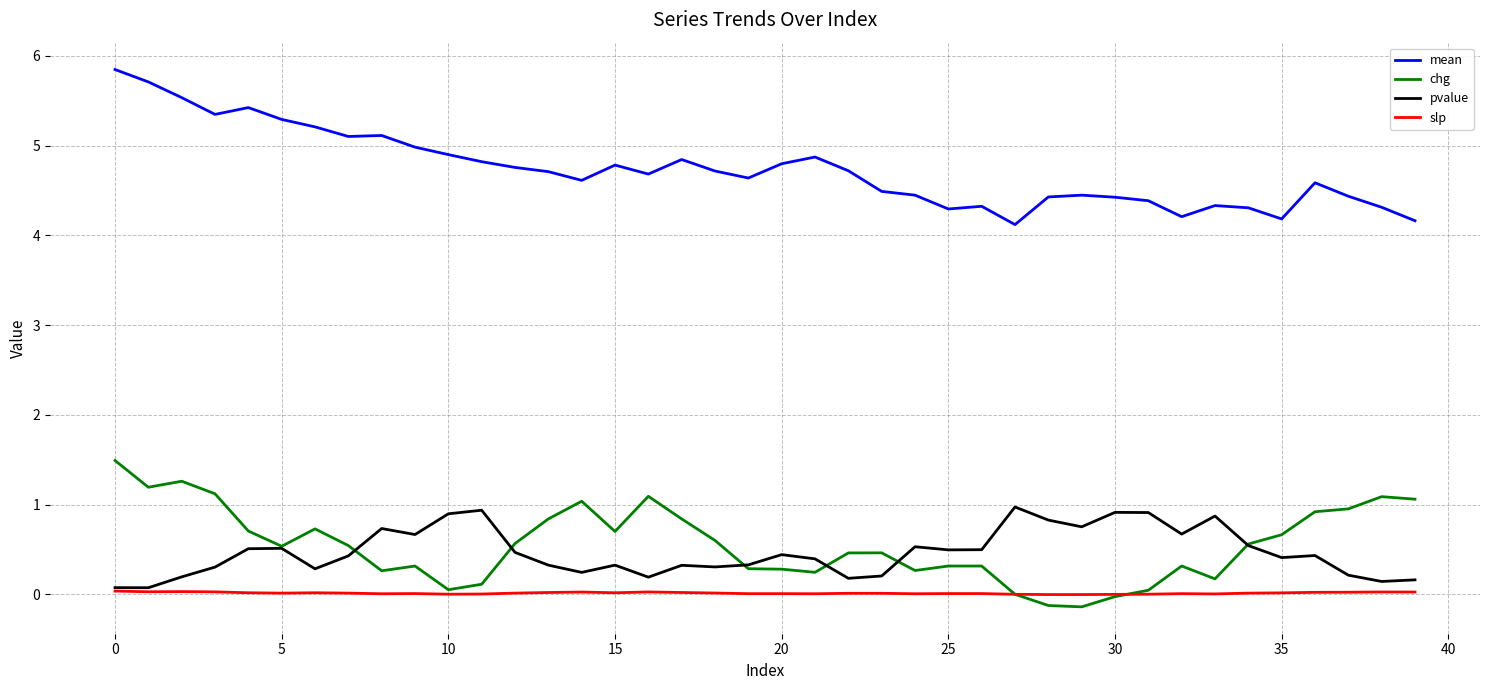

Which series has the largest total across all categories?

mean